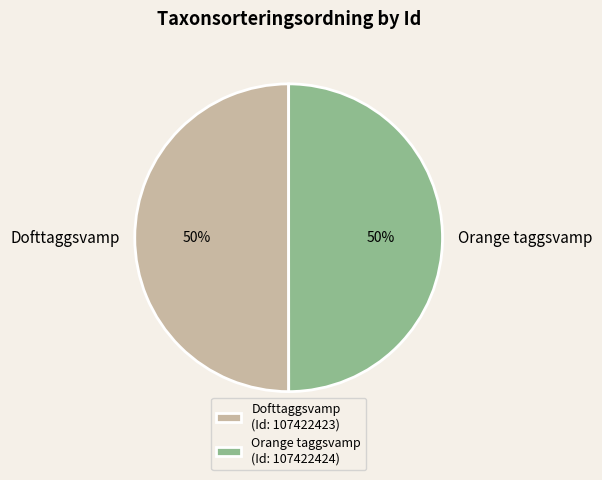

To the nearest percent, what portion does Orange taggsvamp represent?

50%